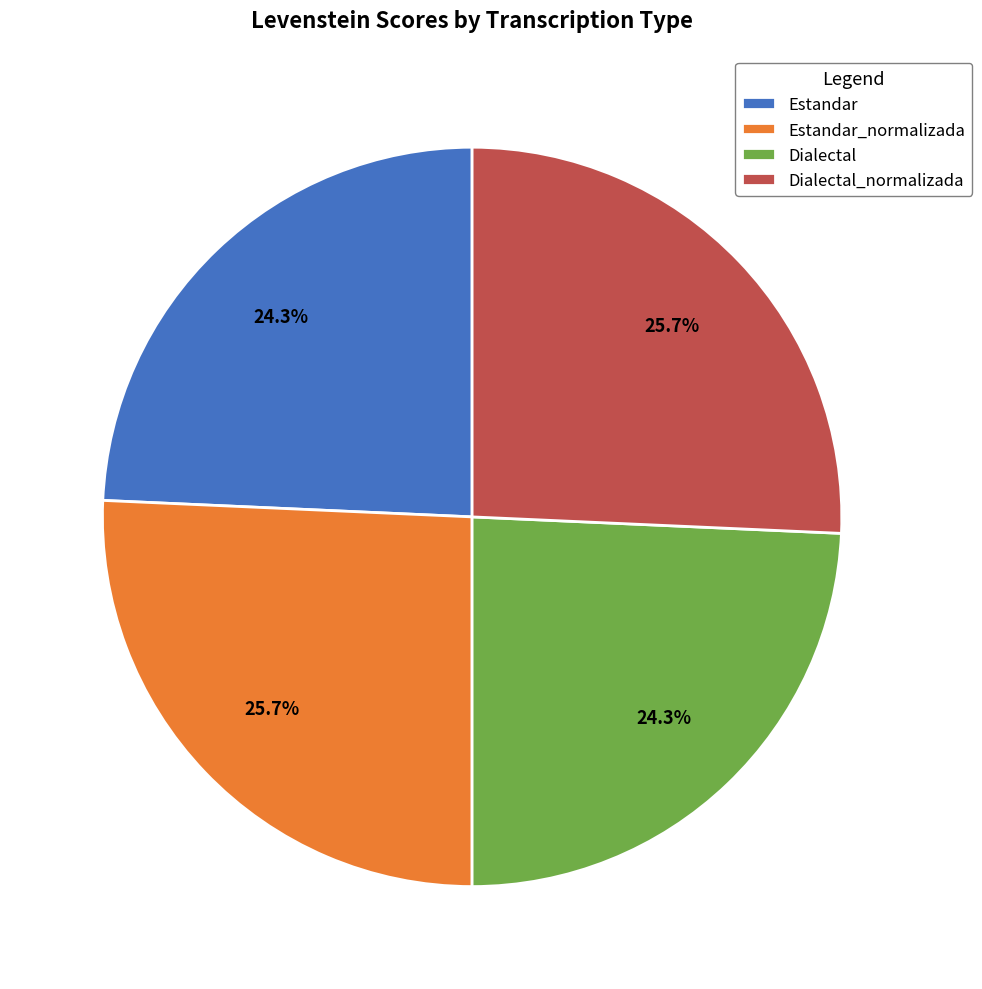

Is there any slice that represents more than half of the pie?

No